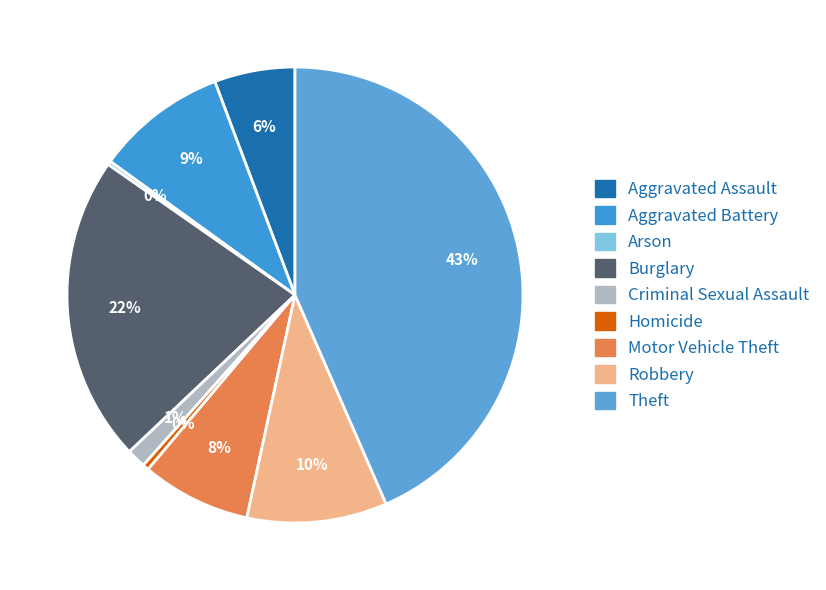

How many slices are in this pie chart?

9